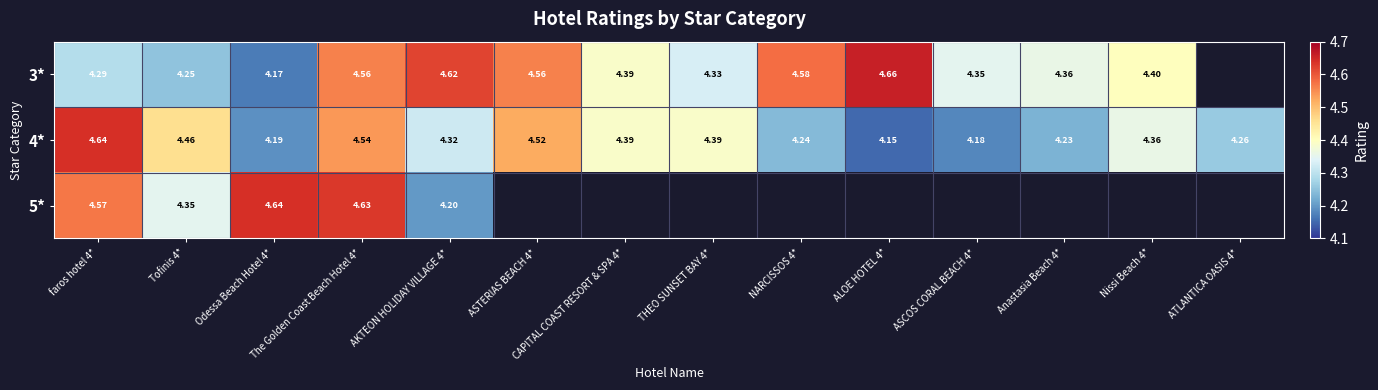

Is the value of 5* at Tofinis 4* greater than the value of 3* at Odessa Beach Hotel 4*?

Yes